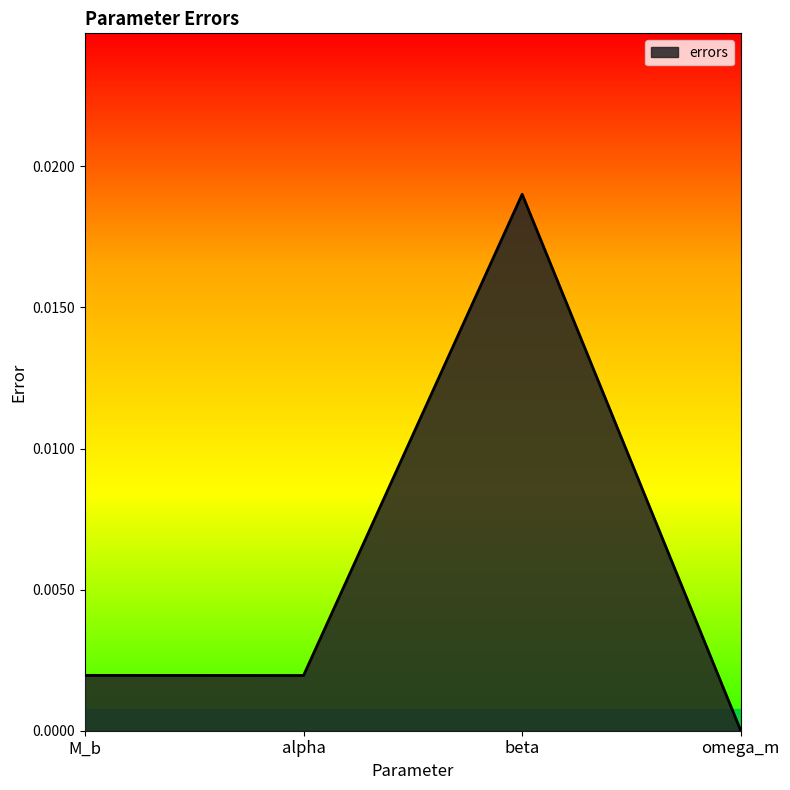

At which category does the data reach its first local valley?

alpha